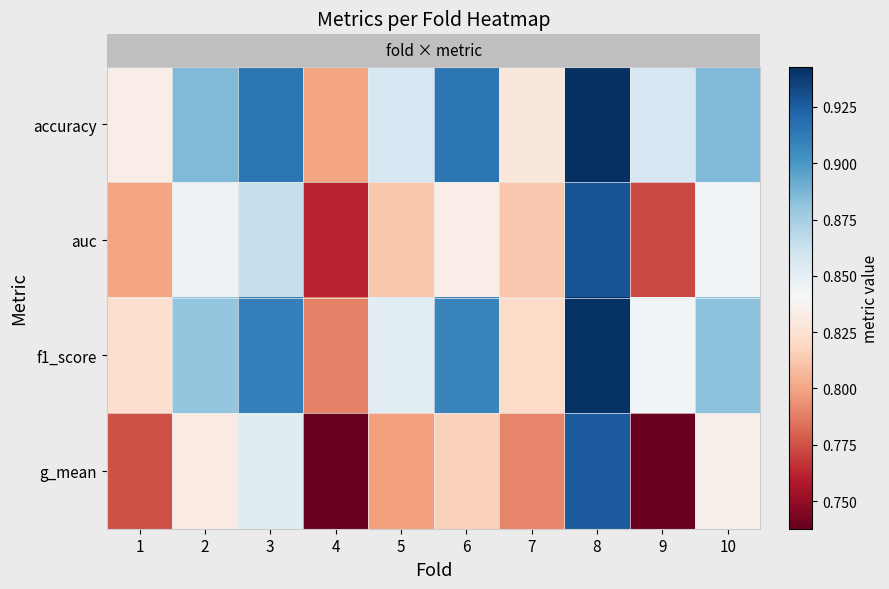

Reading left to right, what are all the values shown in this chart?

row_0: 0.8	0.9	0.9	0.8	0.9	0.9	0.8	0.9	0.9	0.9
row_1: 0.8	0.8	0.9	0.8	0.8	0.8	0.8	0.9	0.8	0.8
row_2: 0.8	0.9	0.9	0.8	0.9	0.9	0.8	0.9	0.8	0.9
row_3: 0.8	0.8	0.9	0.7	0.8	0.8	0.8	0.9	0.7	0.8